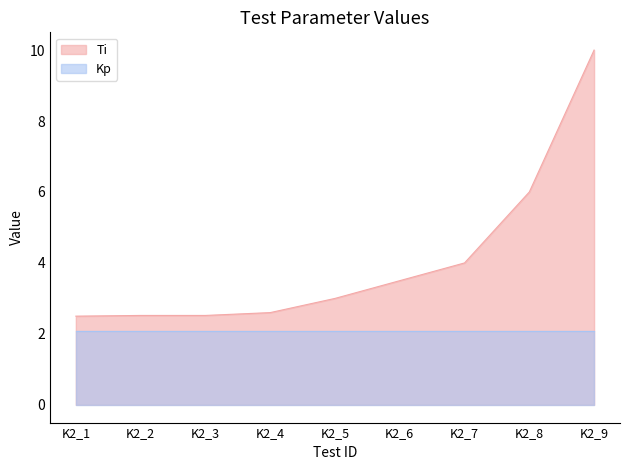

Between K2_8 and K2_5, which is larger?

K2_8